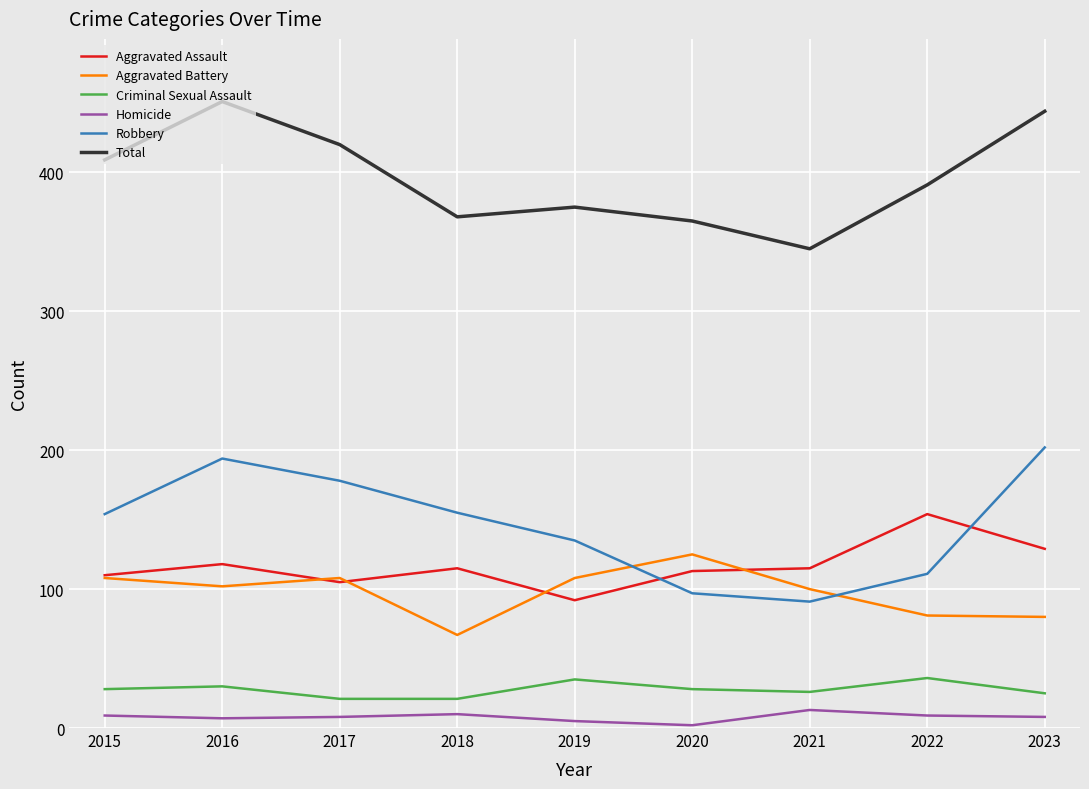

How many lines are shown in the chart?

6